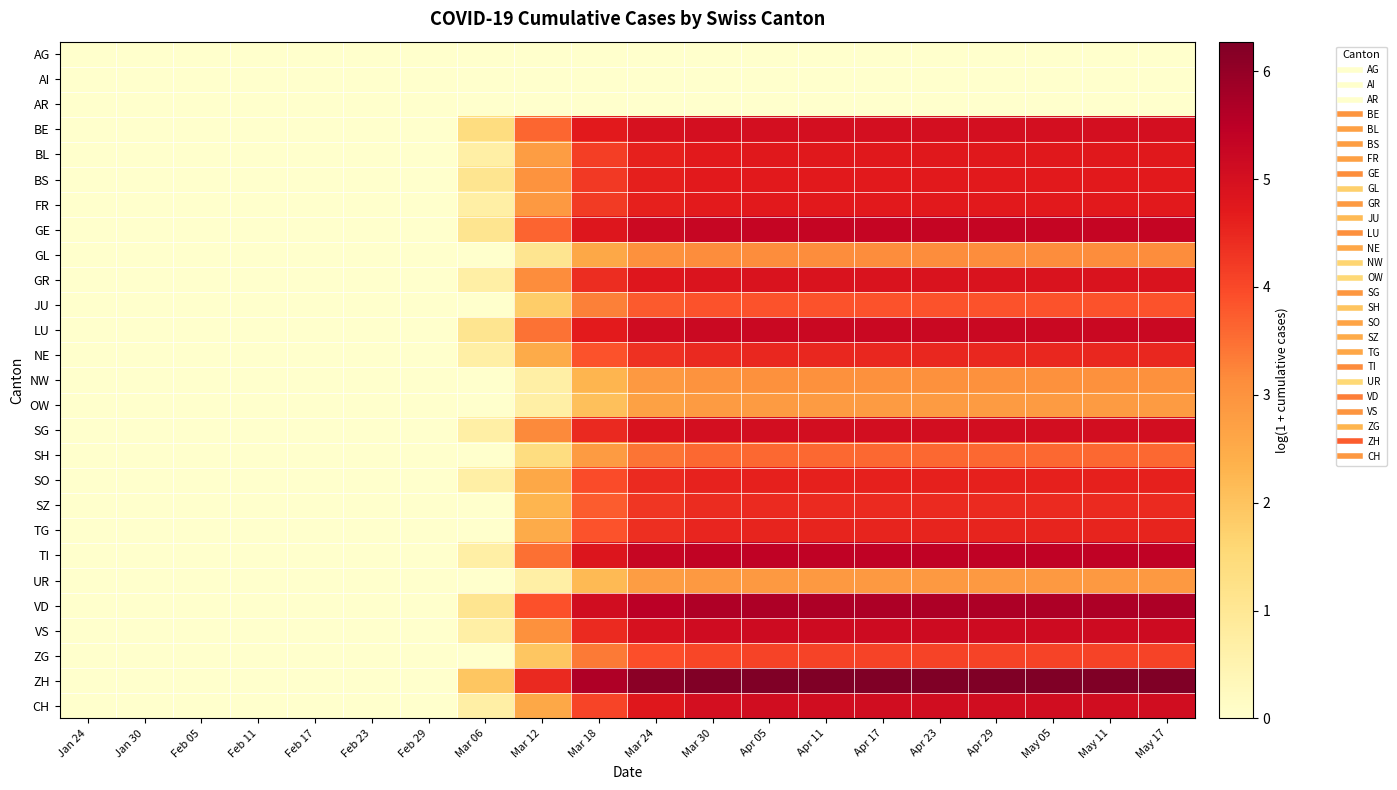

At which category does the chart reach its minimum across all series?

Jan 24